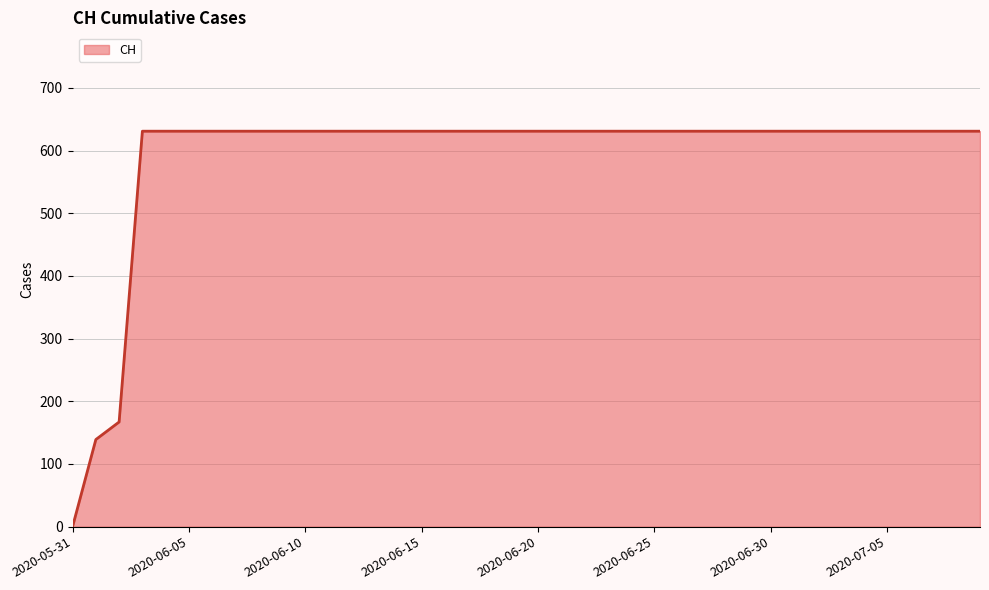

What is the maximum value shown in the chart?

631